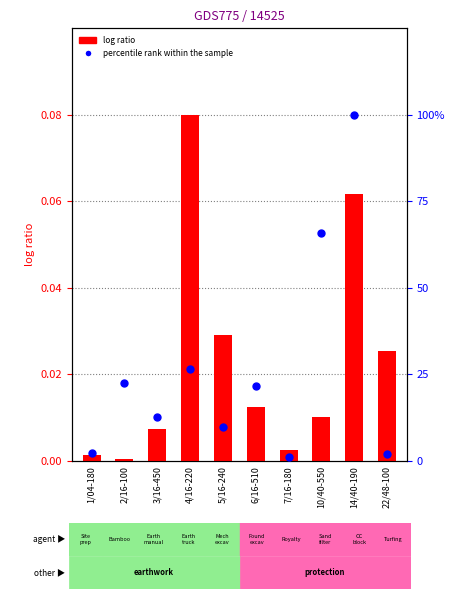

Which series contains the lowest Y value?

log ratio